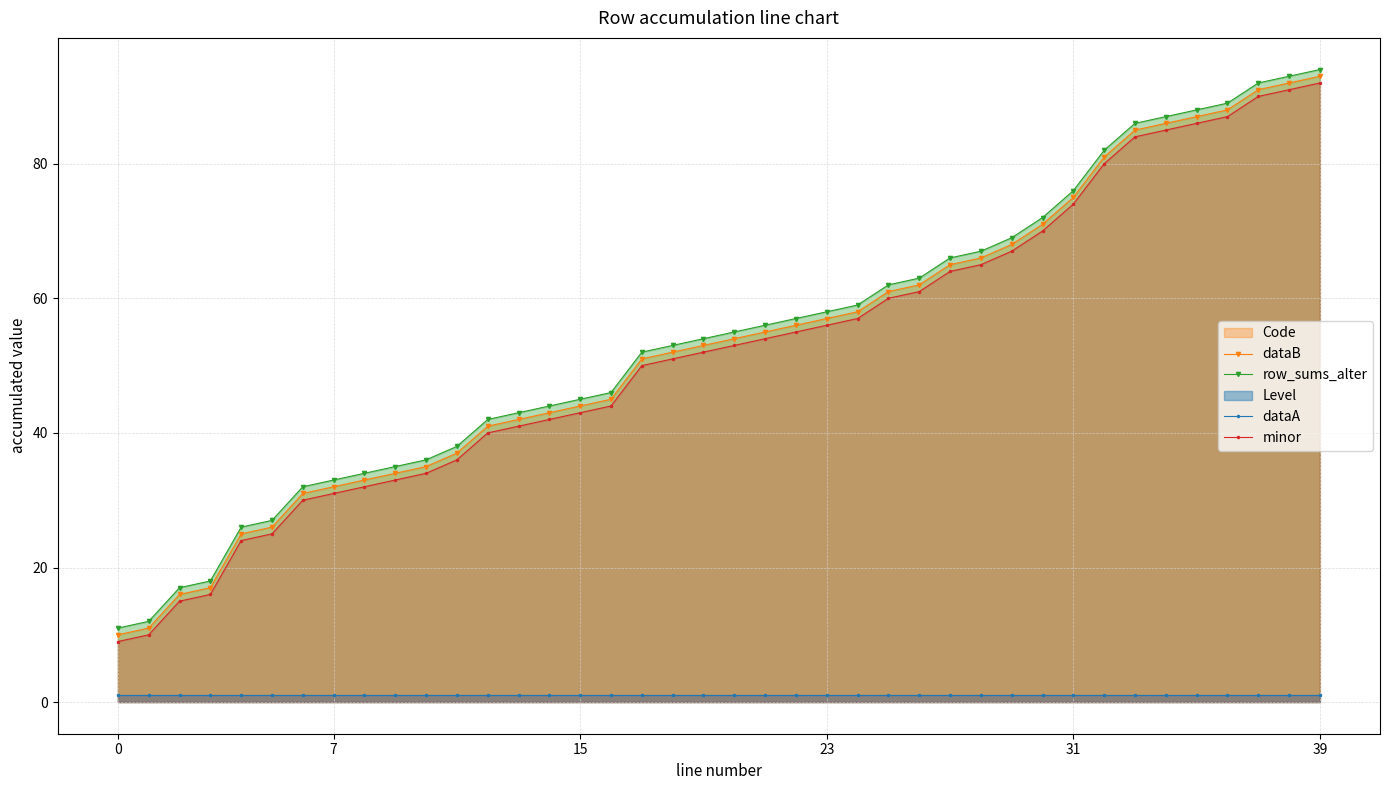

The dataA series shows 1 at 15. True or false?

True